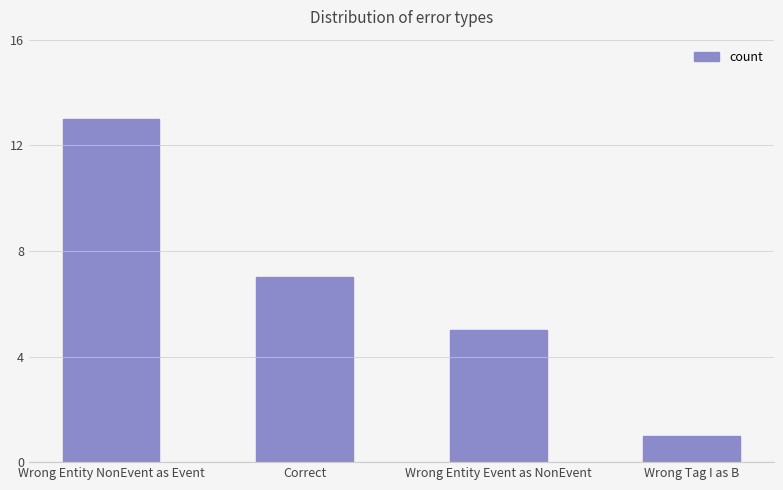

Reading left to right, list all the values displayed in this chart.

Wrong Entity NonEvent as Event=13	Correct=7	Wrong Entity Event as NonEvent=5	Wrong Tag I as B=1